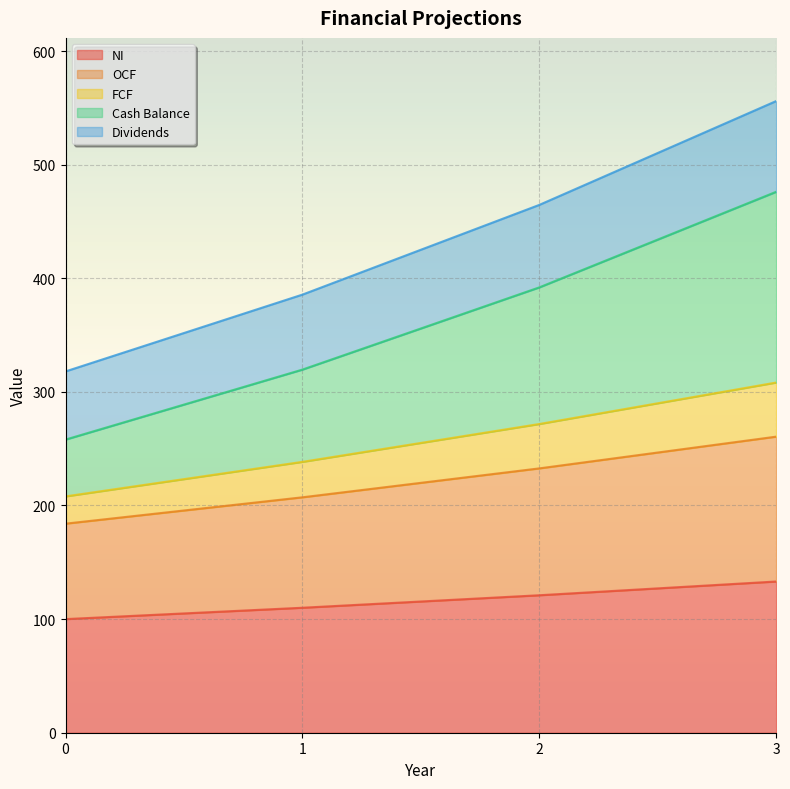

What is the spread (max minus min) of values at 1?

275.6